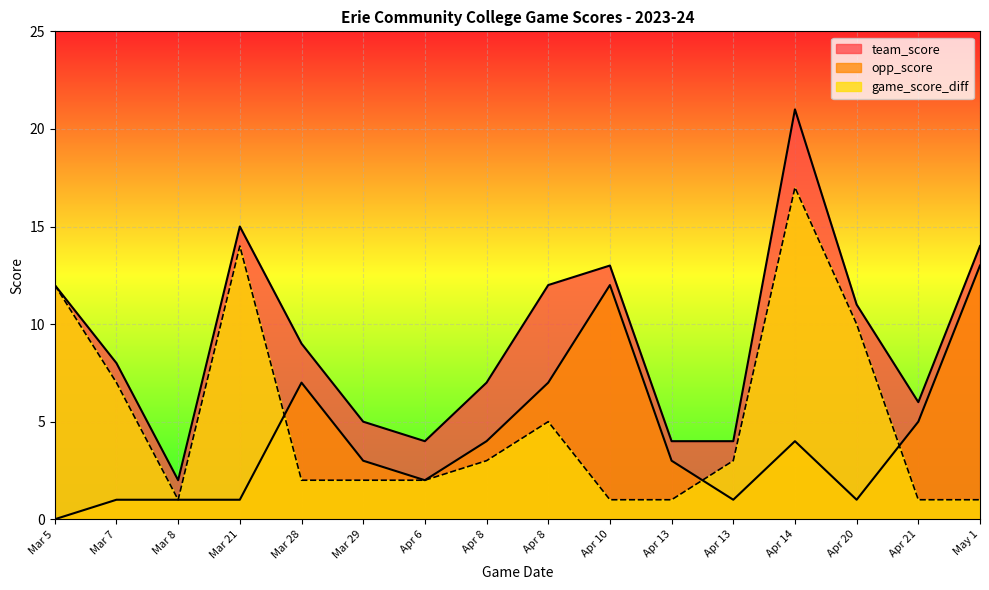

Reading left to right, list all the values displayed in this chart.

team_score: Mar 5=12	Mar 7=8	Mar 8=2	Mar 21=15	Mar 28=9	Mar 29=5	Apr 6=4	Apr 8=7	Apr 8=12	Apr 10=13	Apr 13=4	Apr 13=4	Apr 14=21	Apr 20=11	Apr 21=6	May 1=14
opp_score: Mar 5=0	Mar 7=1	Mar 8=1	Mar 21=1	Mar 28=7	Mar 29=3	Apr 6=2	Apr 8=4	Apr 8=7	Apr 10=12	Apr 13=3	Apr 13=1	Apr 14=4	Apr 20=1	Apr 21=5	May 1=13
game_score_diff: Mar 5=12	Mar 7=7	Mar 8=1	Mar 21=14	Mar 28=2	Mar 29=2	Apr 6=2	Apr 8=3	Apr 8=5	Apr 10=1	Apr 13=1	Apr 13=3	Apr 14=17	Apr 20=10	Apr 21=1	May 1=1